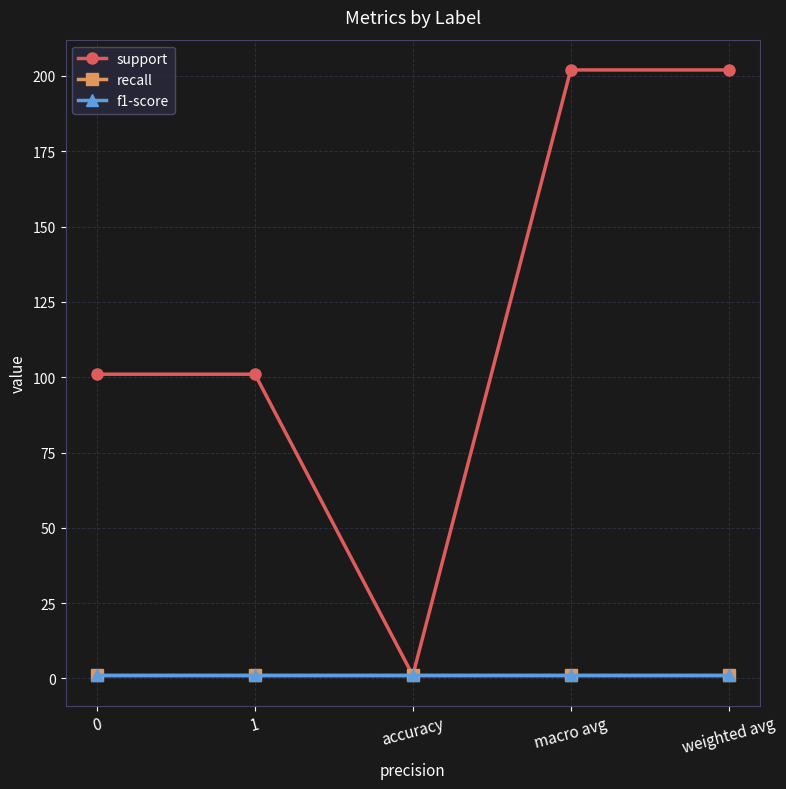

Does the chart have visible grid lines?

Yes